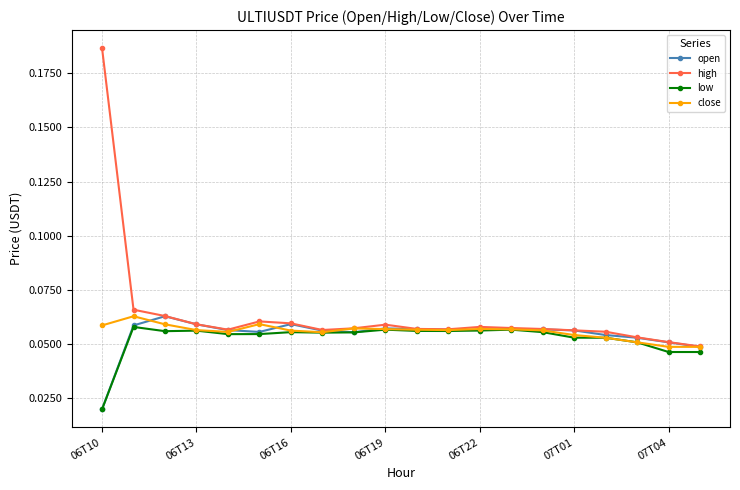

How many close values are between 0 and 1?

20